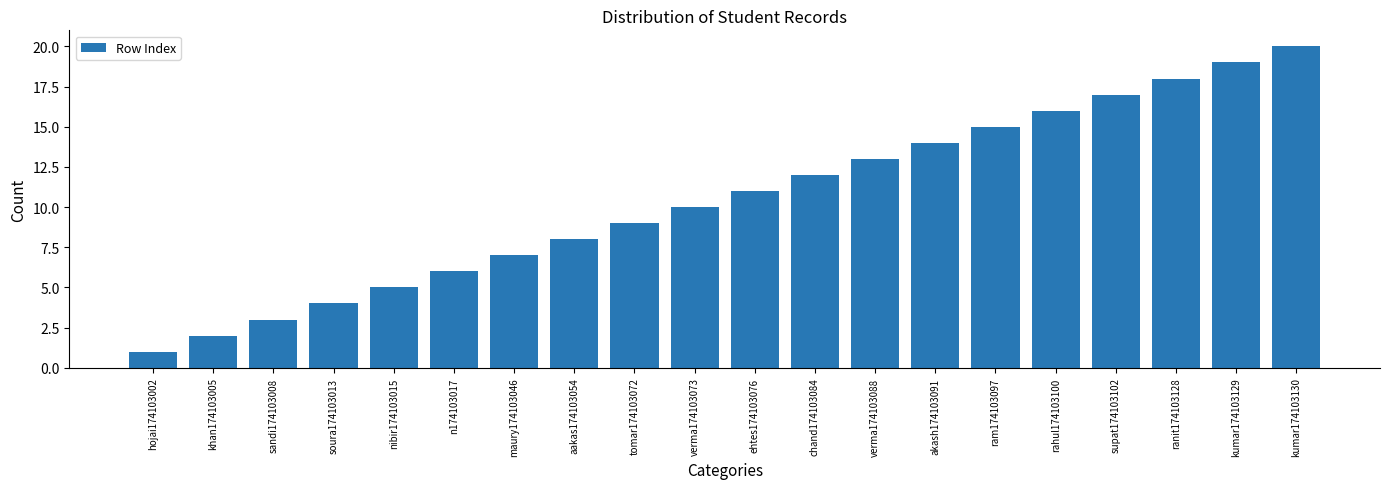

Rank the categories by value from lowest to highest.

hojai174103002, khan174103005, sandi174103008, soura174103013, nibir174103015, n174103017, maury174103046, aakas174103054, tomar174103072, verma174103073, ehtes174103076, chand174103084, verma174103088, akash174103091, ram174103097, rahul174103100, supat174103102, ranit174103128, kumar174103129, kumar174103130